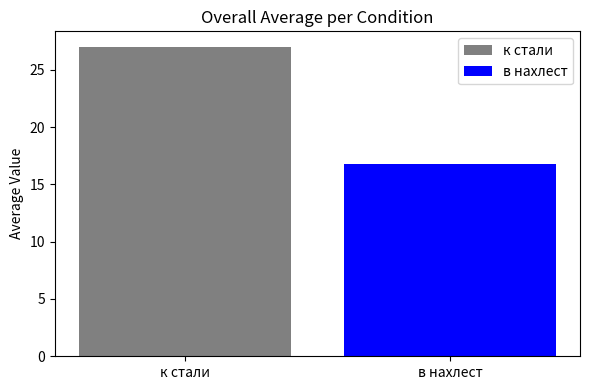

Which series has the widest spread of values?

к стали